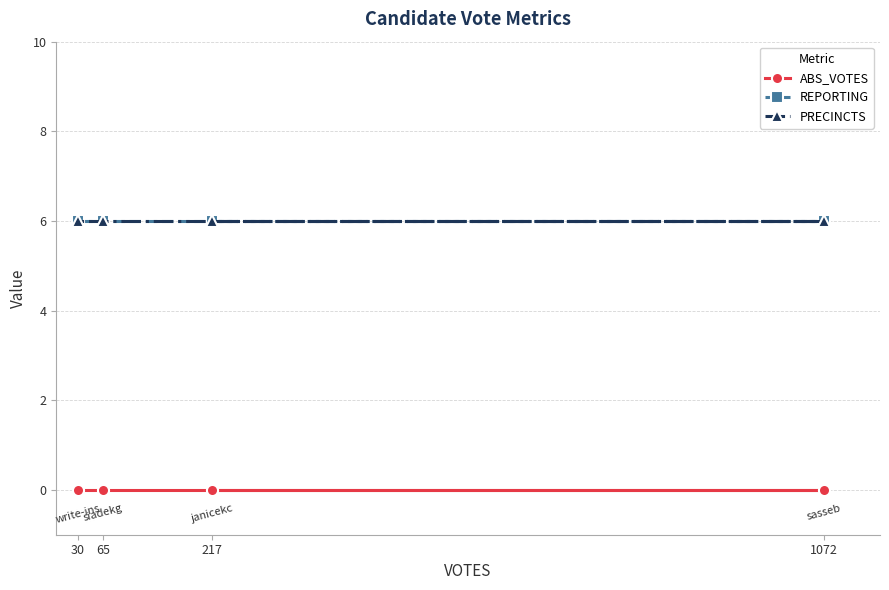

Which series has the largest range (max minus min)?

ABS_VOTES